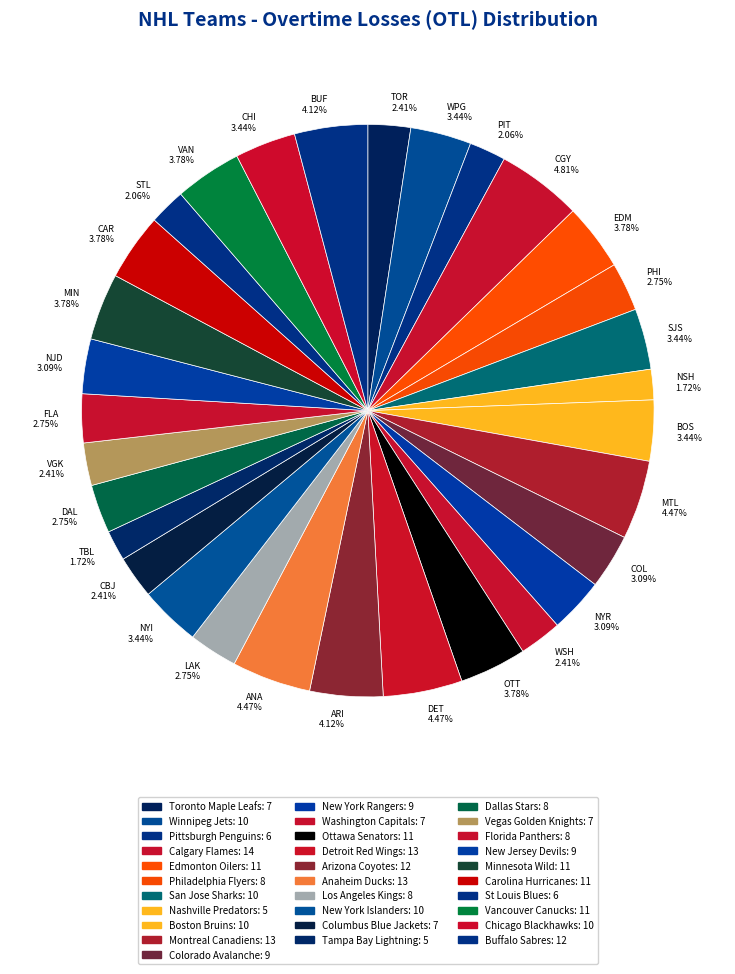

Is the sum of EDM 3.78% and WPG 3.44% greater than half?

No